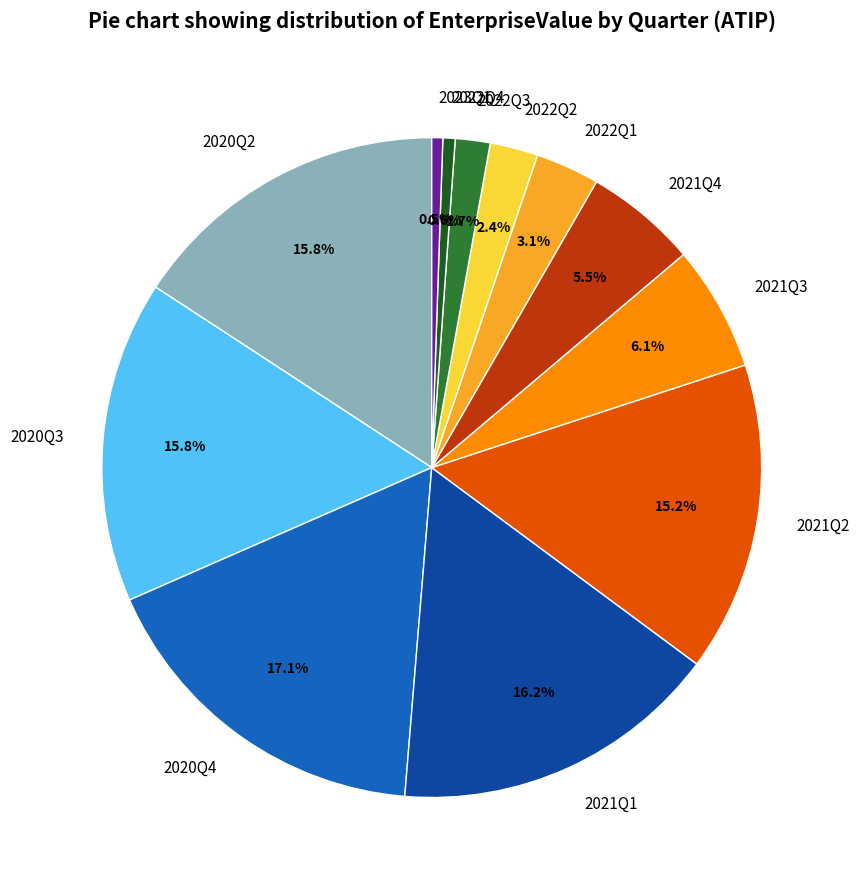

Is there any slice that represents more than half of the pie?

No